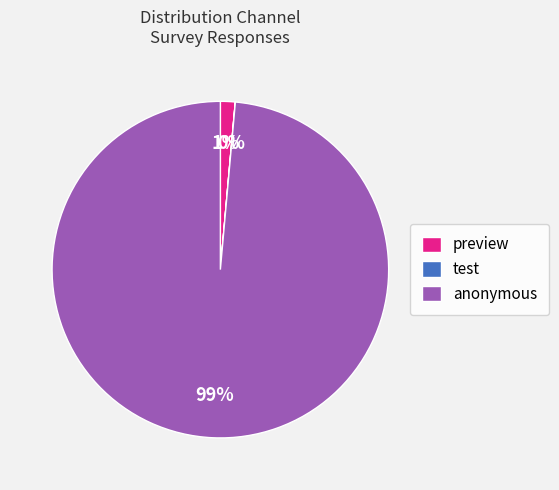

Which has a higher value, anonymous or preview?

anonymous